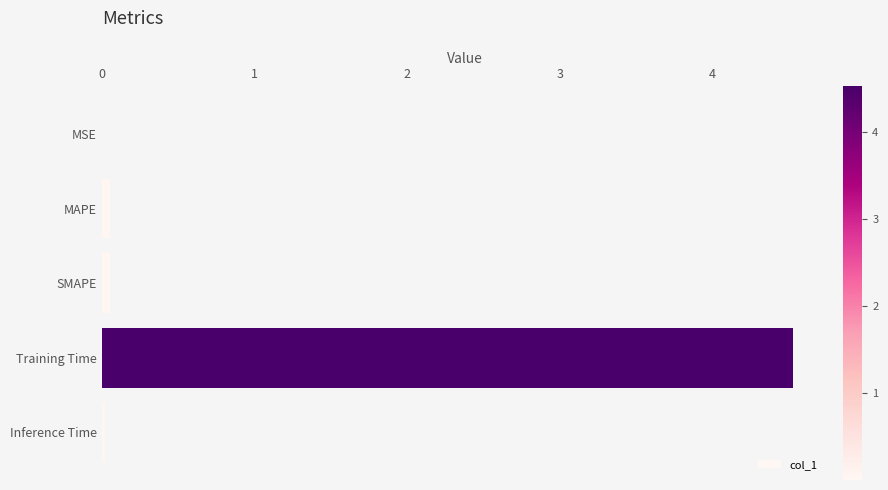

What is the average value?

0.9